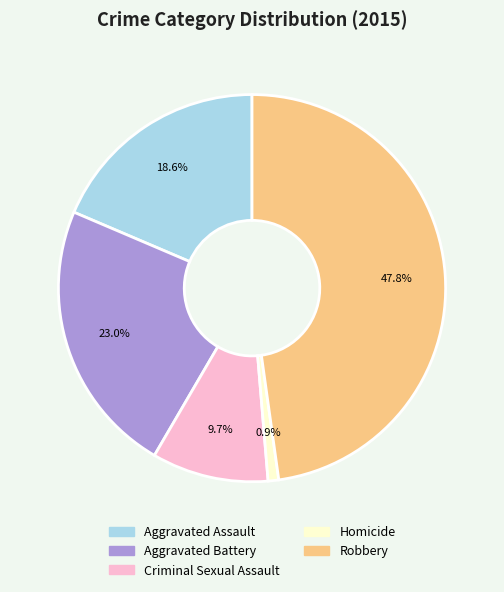

Does any single category account for the majority?

No